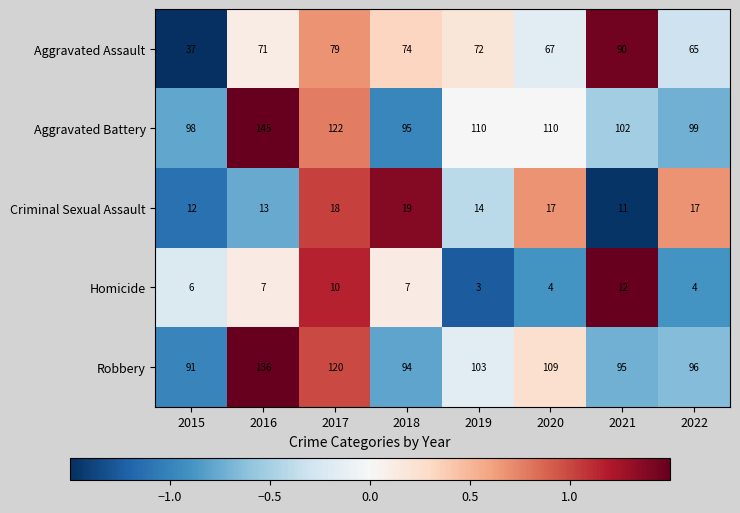

Is it true that Aggravated Battery equals 95 at 2018?

True